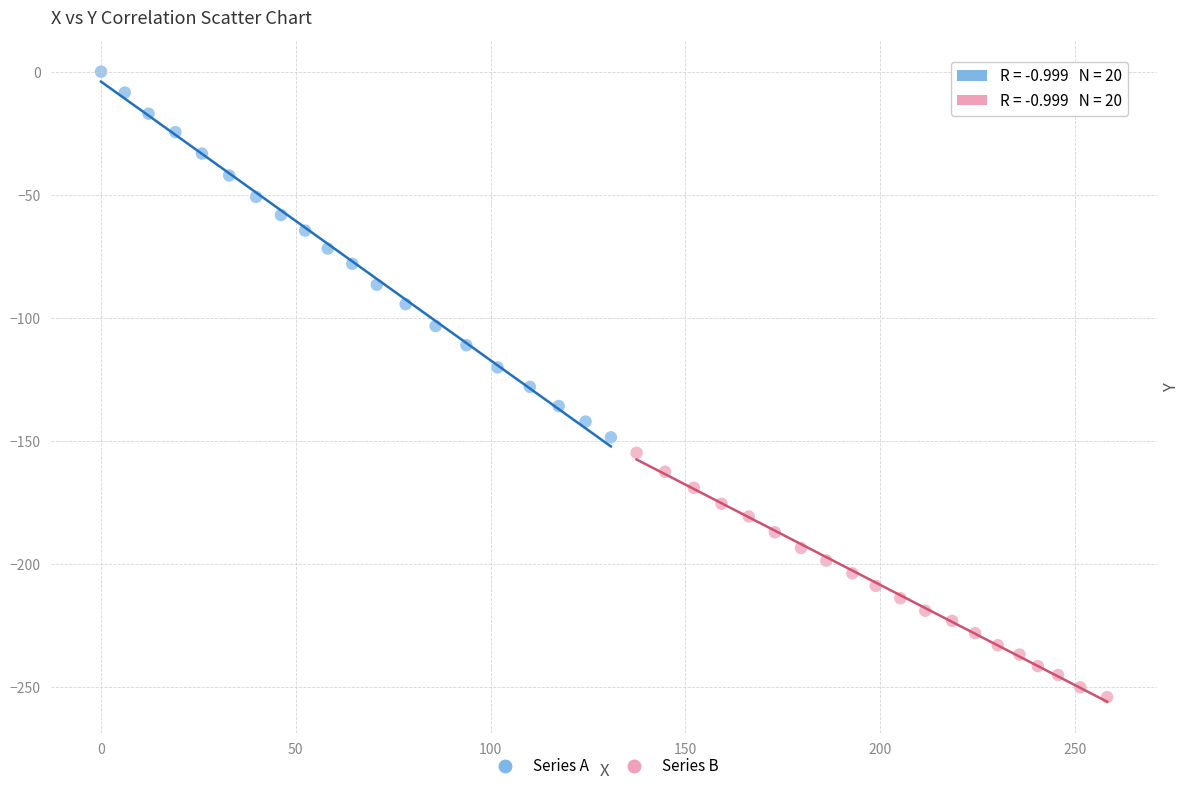

Which series reaches the minimum Y coordinate?

Series B